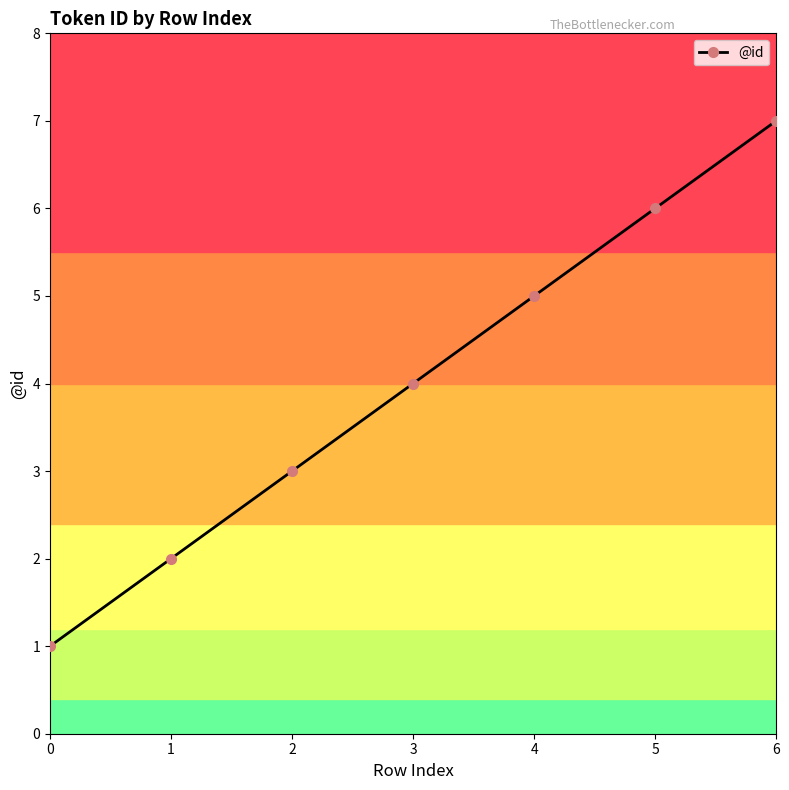

Is this an area chart (filled region under the line)?

No